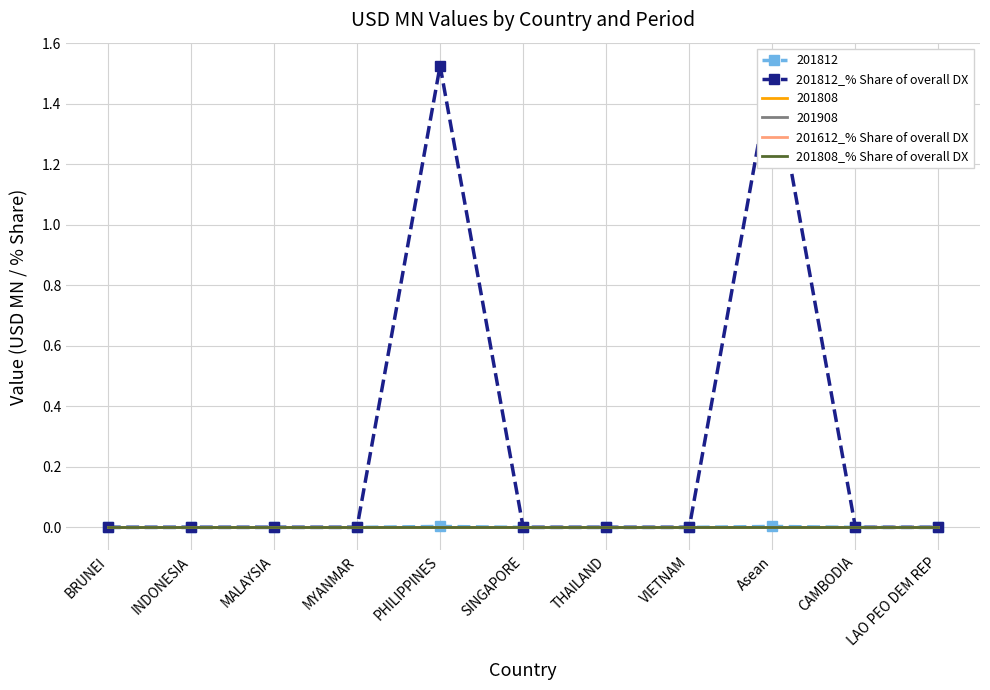

Which series has the largest total across all categories?

201812_% Share of overall DX